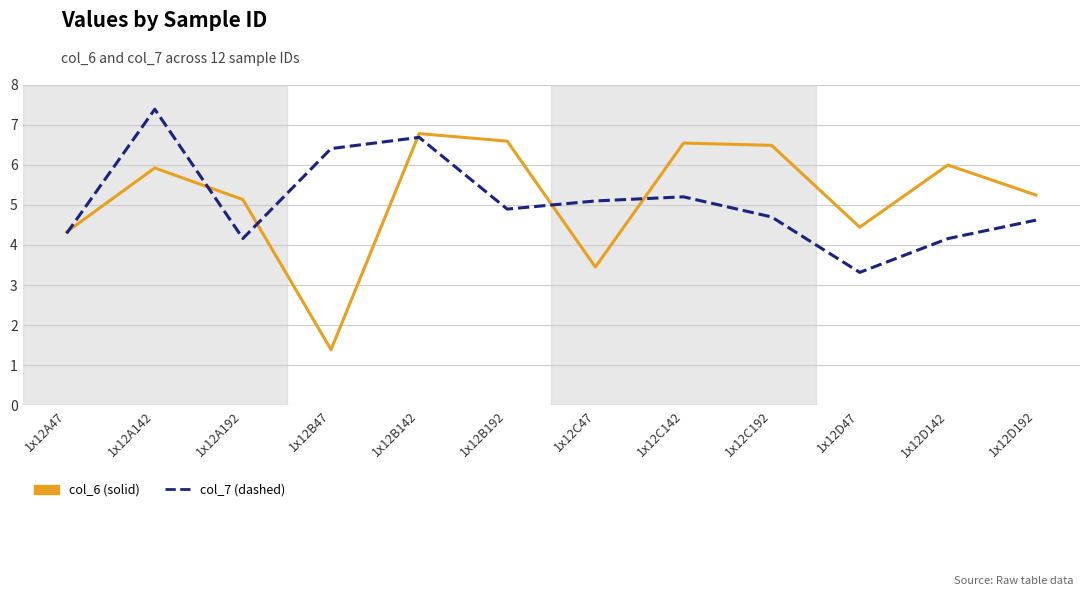

What is the sum of the col_6 (solid) values at 1x12C192 and 1x12C47?

9.9